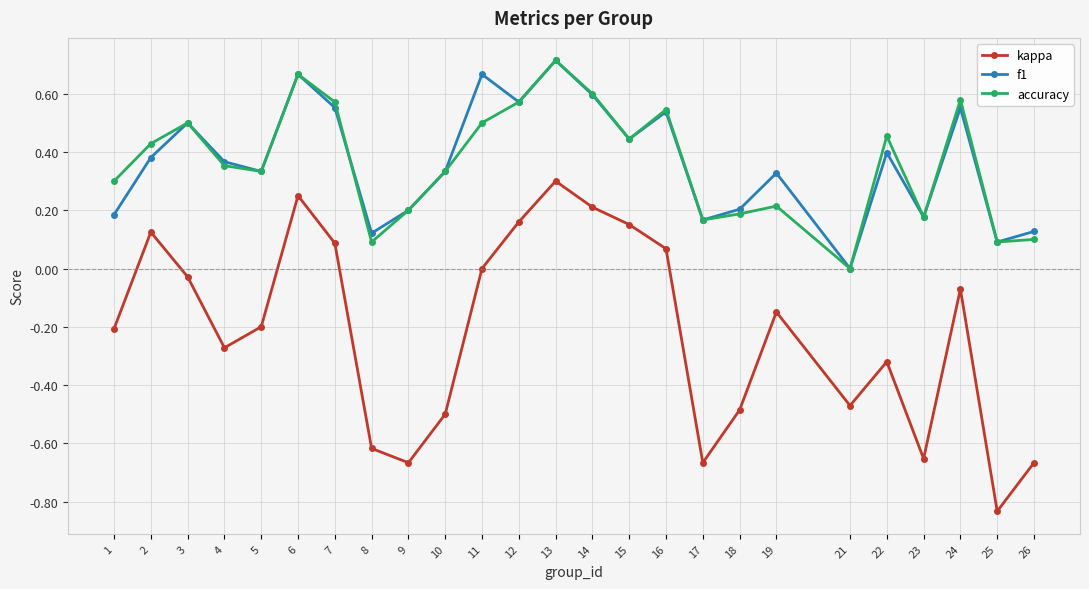

Is the value of f1 at 4 greater than the value of accuracy at 18?

Yes